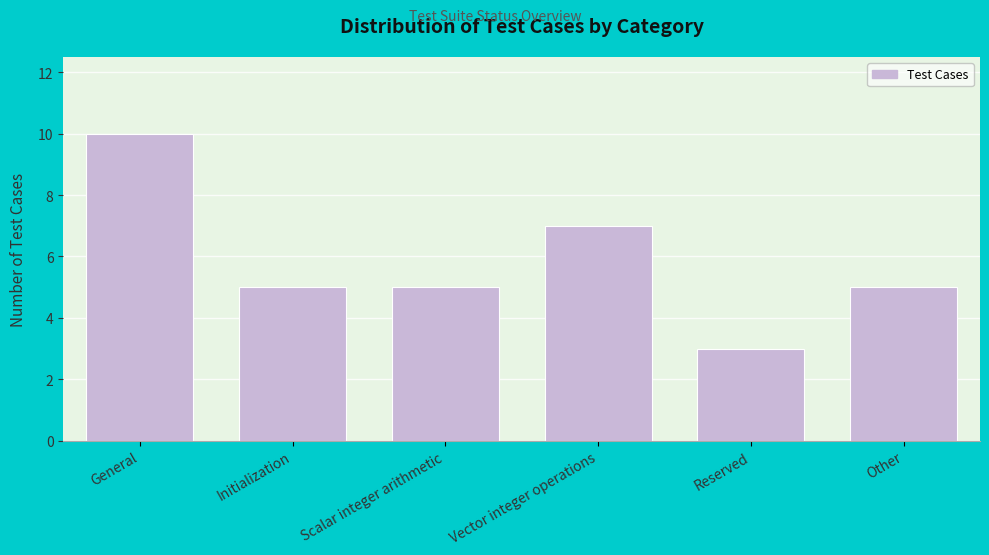

Reading left to right, list all the values displayed in this chart.

10	5	5	7	3	5